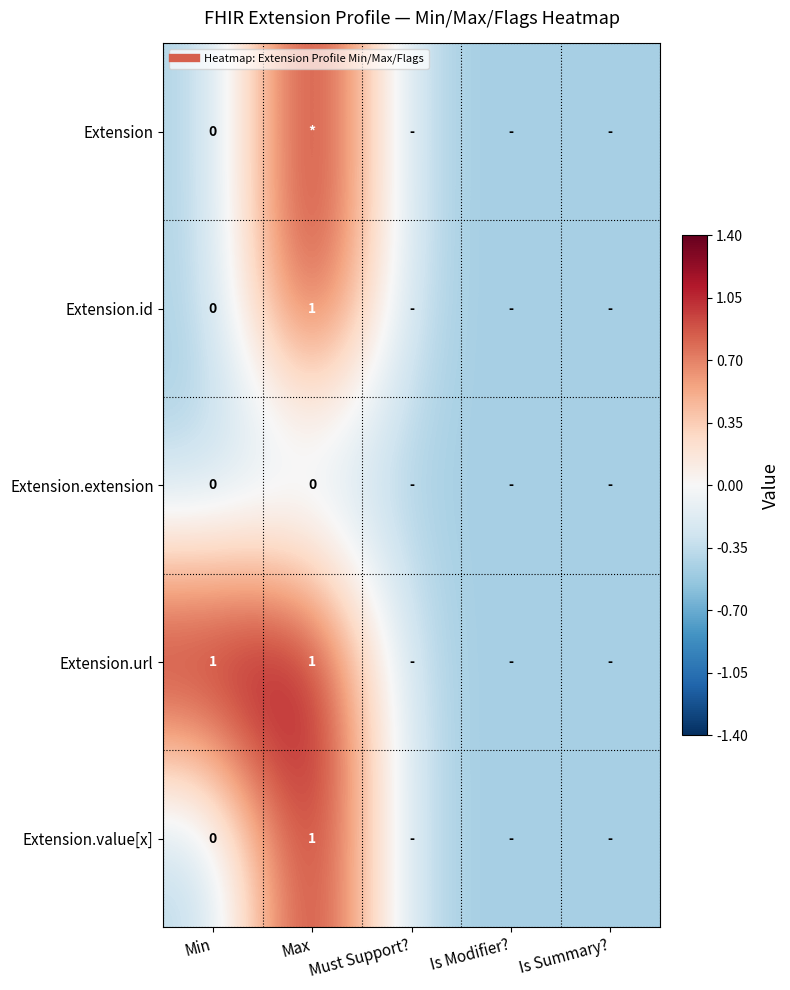

Count the number of data series in this chart.

5